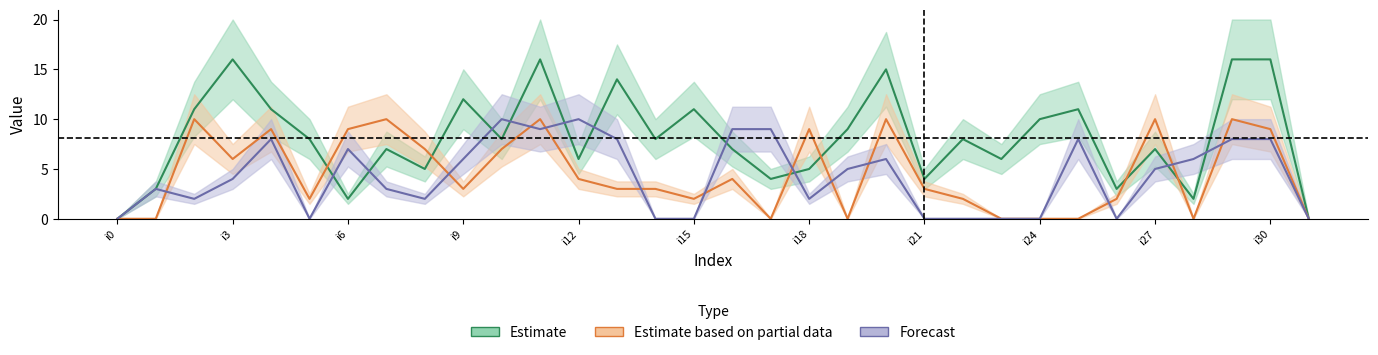

Reading left to right, what are all the values shown in this chart?

k1: 0	3	11	16	11	8	2	7	5	12	8	16	6	14	8	11	7	4	5	9	15	4	8	6	10	11	3	7	2	16	16	0
k2: 0	0	10	6	9	2	9	10	7	3	7	10	4	3	3	2	4	0	9	0	10	3	2	0	0	0	2	10	0	10	9	0
k3: 0	3	2	4	8	0	7	3	2	6	10	9	10	8	0	0	9	9	2	5	6	0	0	0	0	8	0	5	6	8	8	0